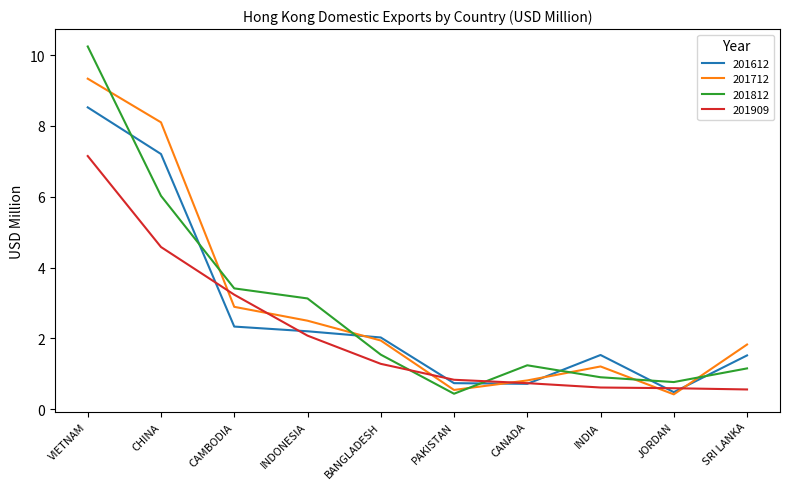

Which label corresponds to the largest value in the chart?

VIETNAM